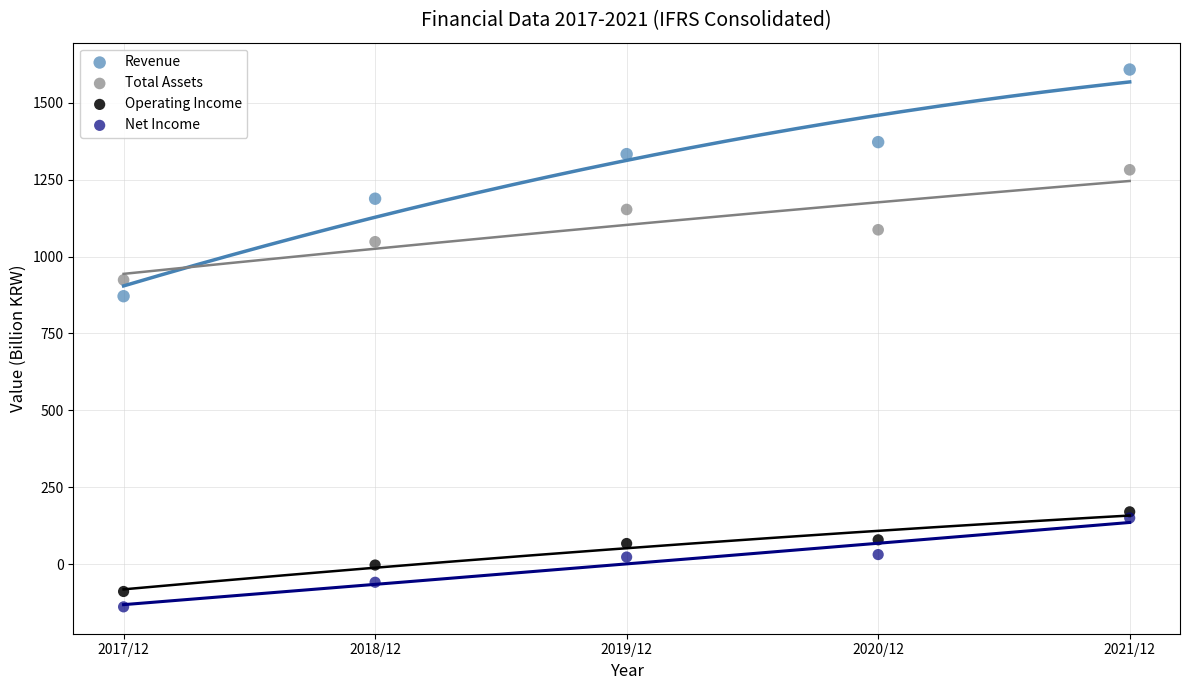

Across all data points, what is the range of Y values (max minus min)?

1747